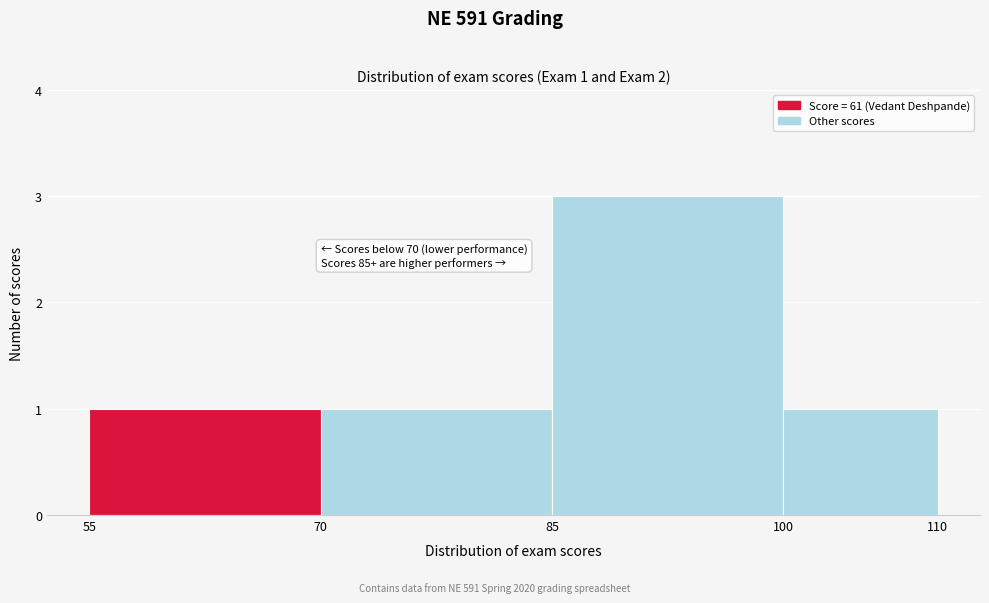

Over which range of the x-axis is the bar tallest?

85 to 100